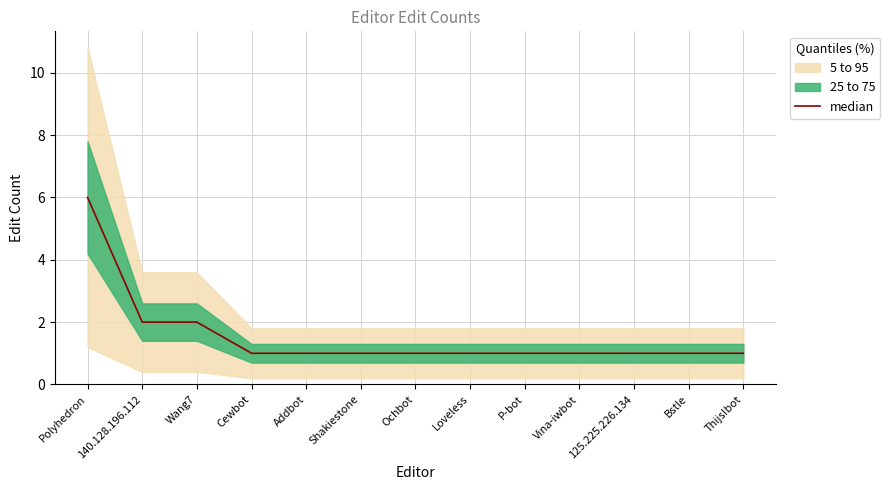

Rank the categories by value from highest to lowest.

Polyhedron, 140.128.196.112, Wang7, Cewbot, Addbot, Shakiestone, Ochbot, Loveless, P-bot, Vina-iwbot, 125.225.226.134, Bstle, Thijs!bot